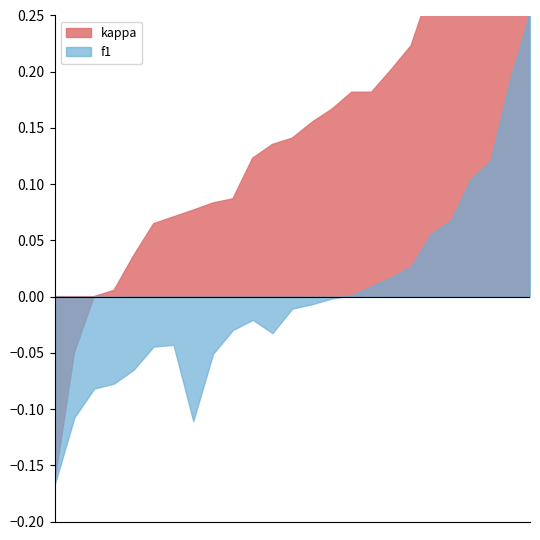

True or false: kappa and f1 cross at least once.

False